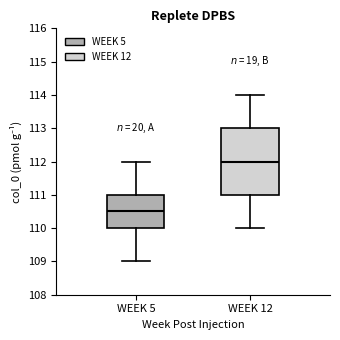

Reading left to right, read every box against the y-axis: the position of its median line, the range the box covers, and the ends of its whiskers. The values are not printed on the chart, so give them approximately, as read against the axis.

WEEK 5: median 110.5, box 110.0 to 111.0, whiskers 109.0 to 112.0
WEEK 12: median 112.0, box 111.0 to 113.0, whiskers 110.0 to 114.0